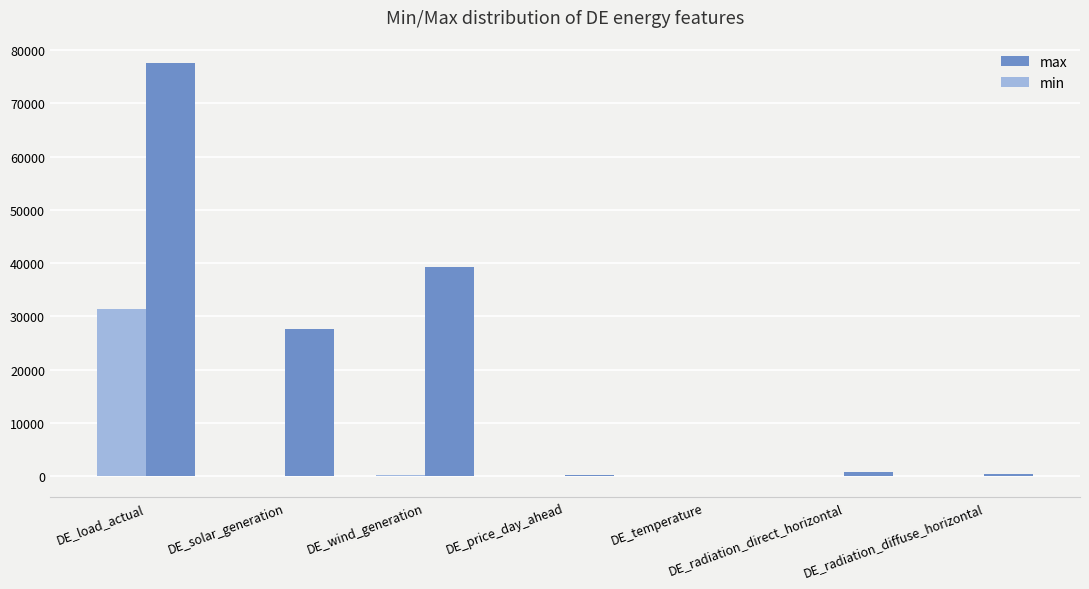

True or false: max has a value of 27634.0 at DE_solar_generation.

True